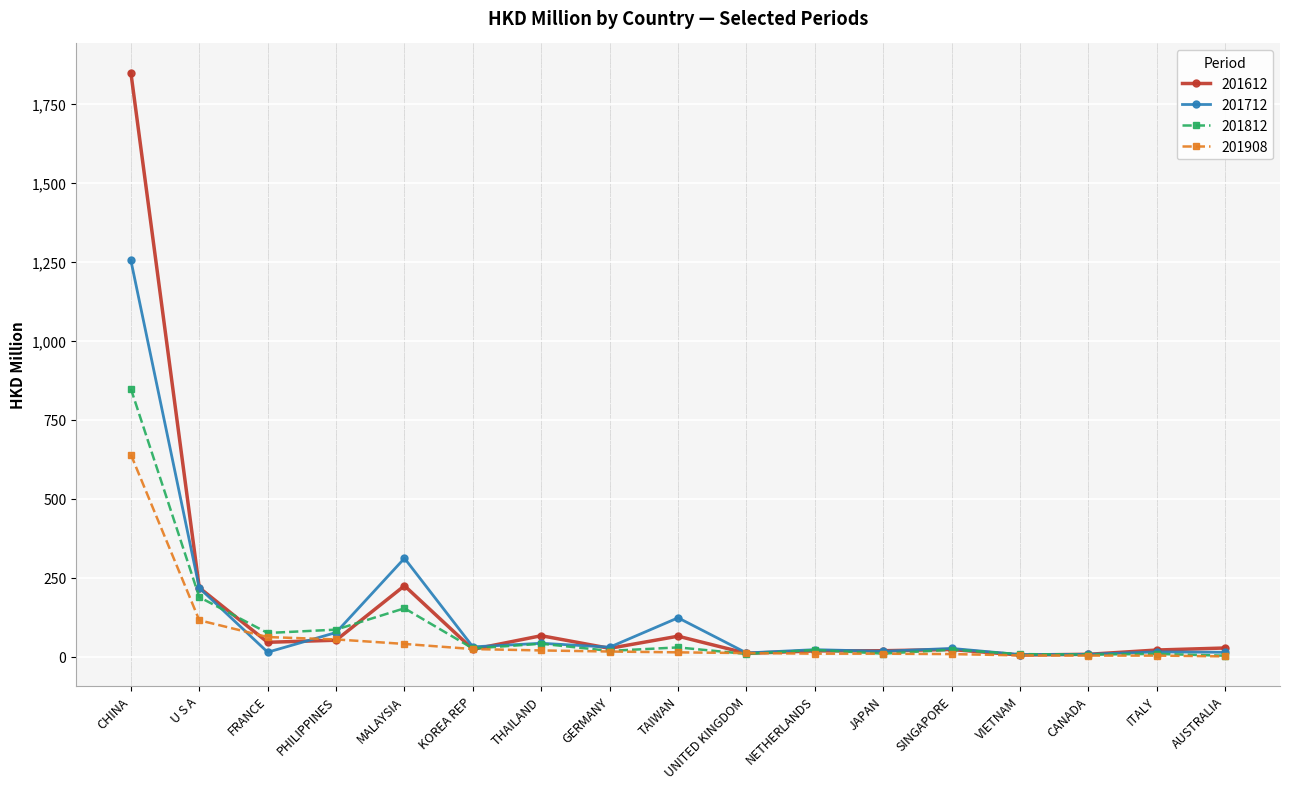

What position from the right is AUSTRALIA?

1